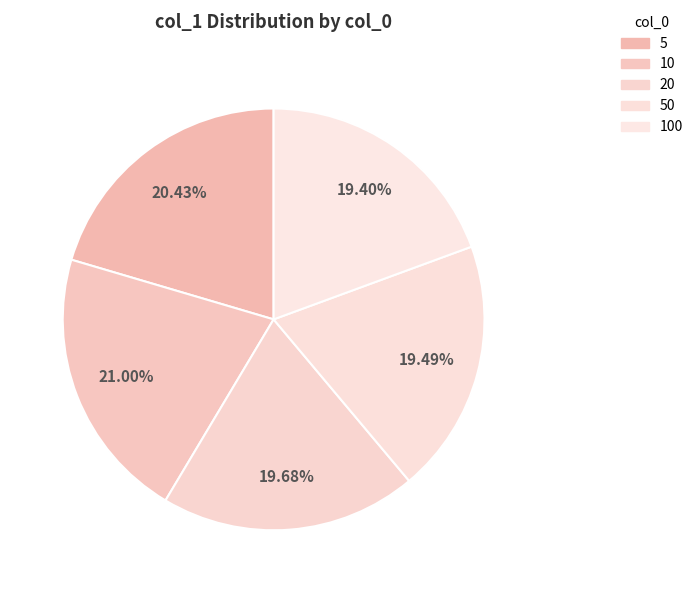

Does 5 represent more than half of the total?

No